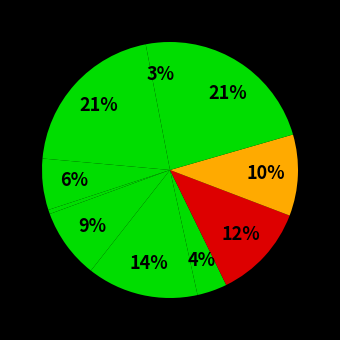

Count the number of slices in the pie.

10